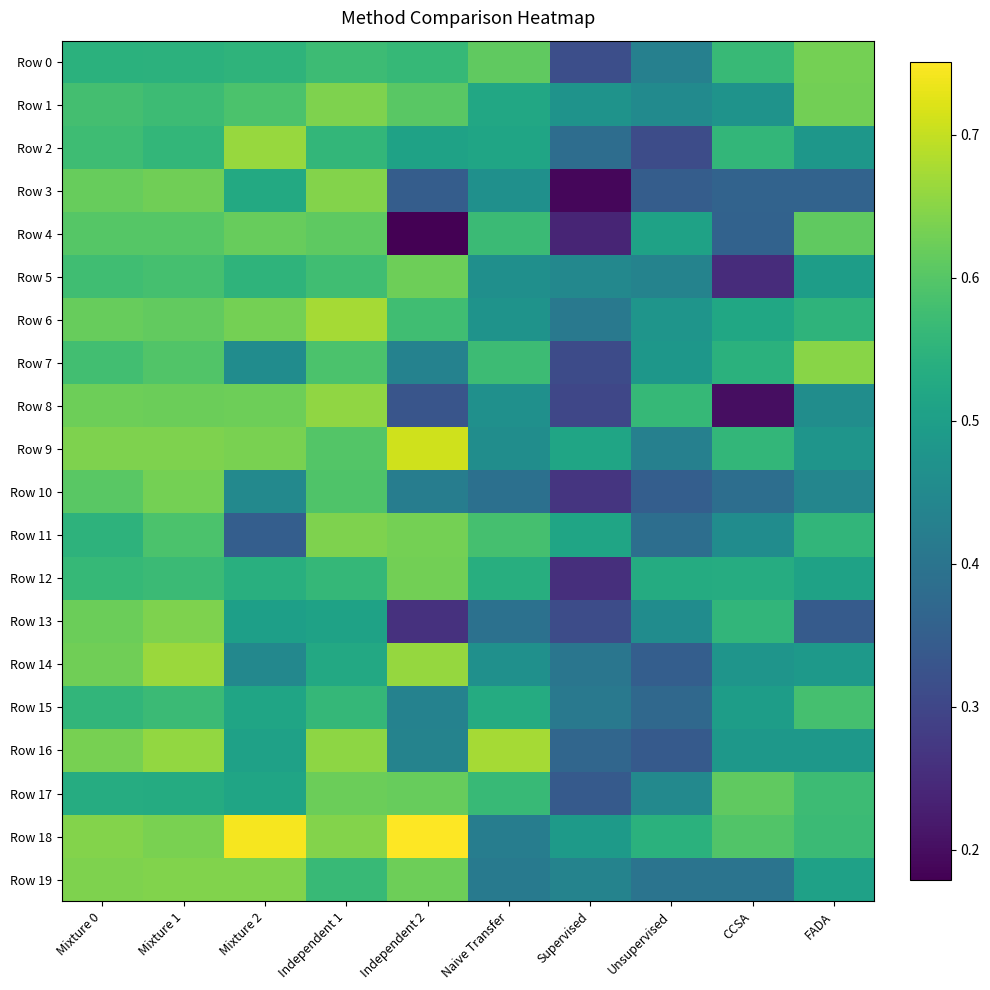

Between Mixture 0 and Independent 1, which is larger?

Independent 1